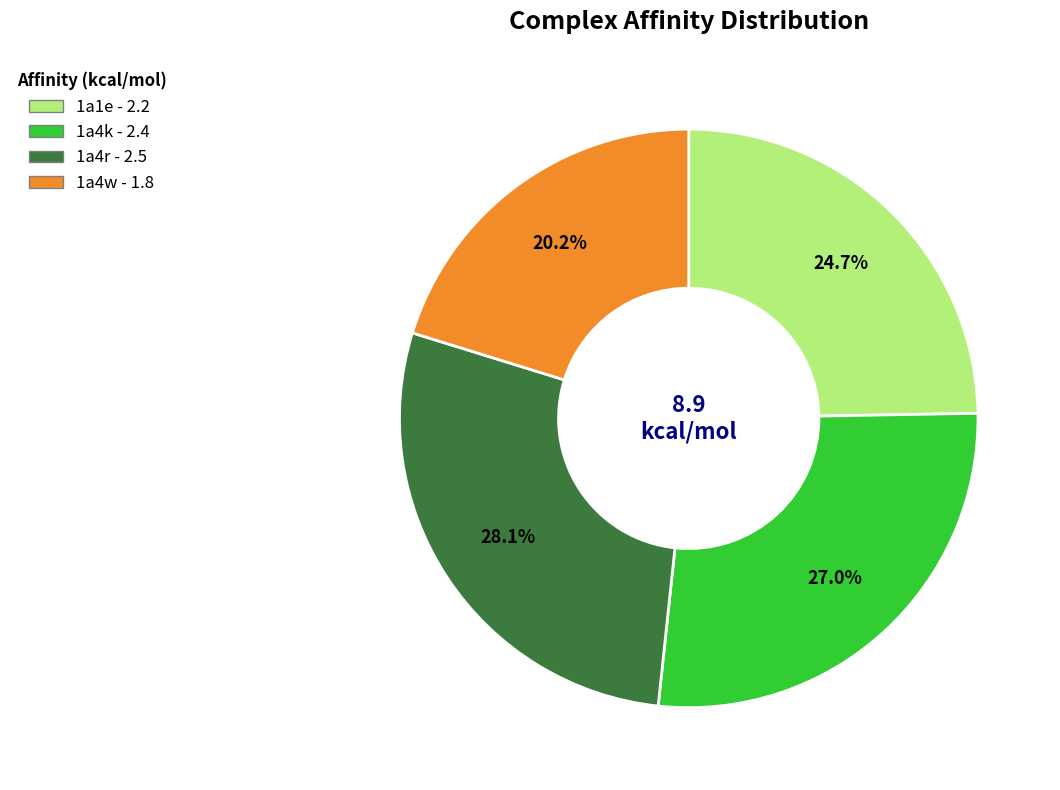

To the nearest percent, what is the combined percentage of 1a4r and 1a1e?

53%